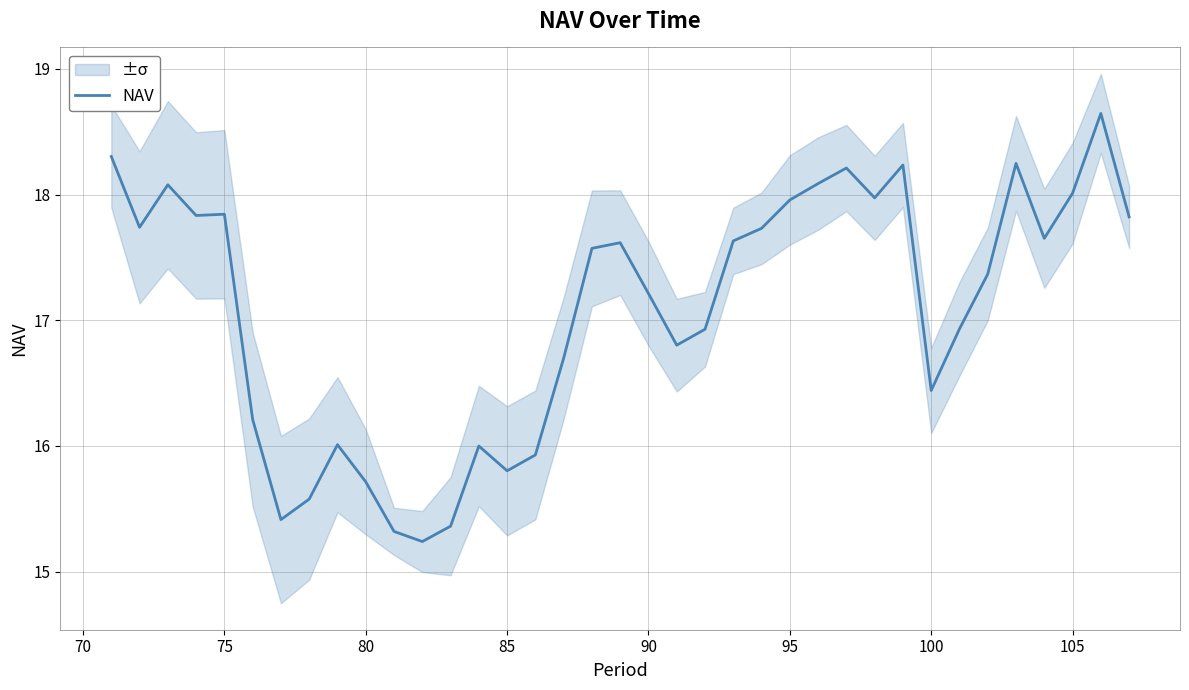

What is the maximum value for NAV?

18.6